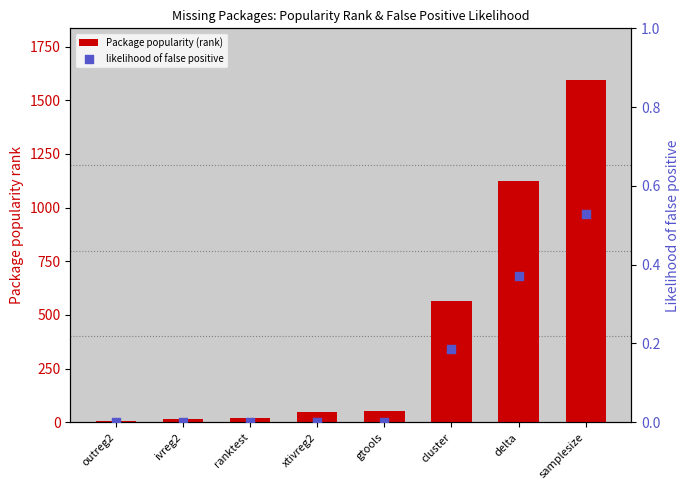

What is the total value across all series at outreg2?

4.0